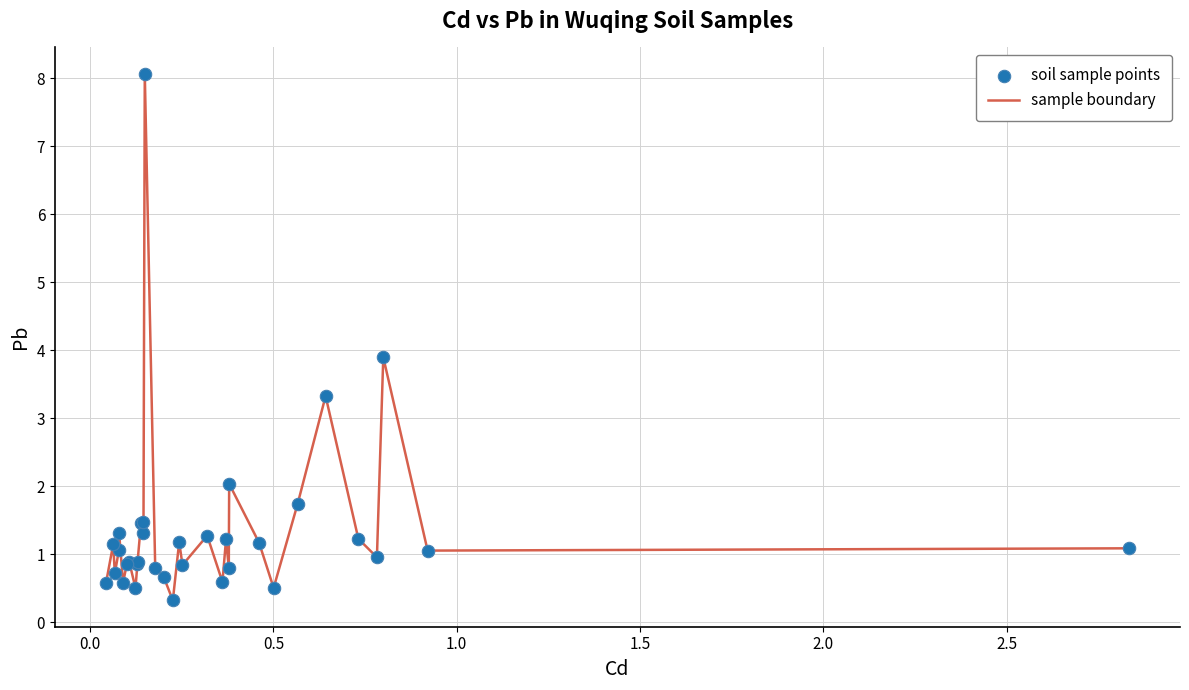

What is the difference between the maximum and minimum values?

7.7